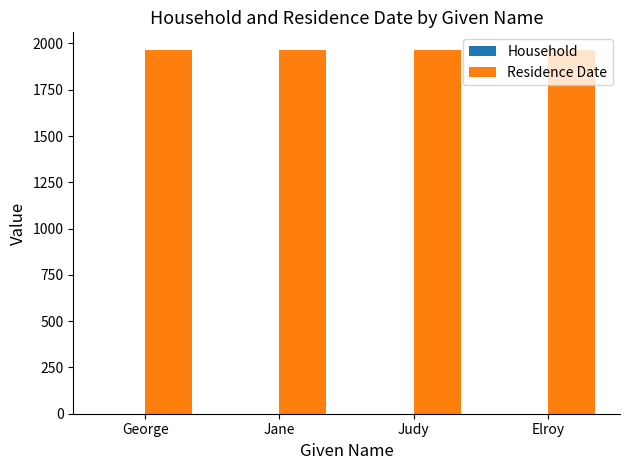

What is the sum of all Residence Date values?

7848